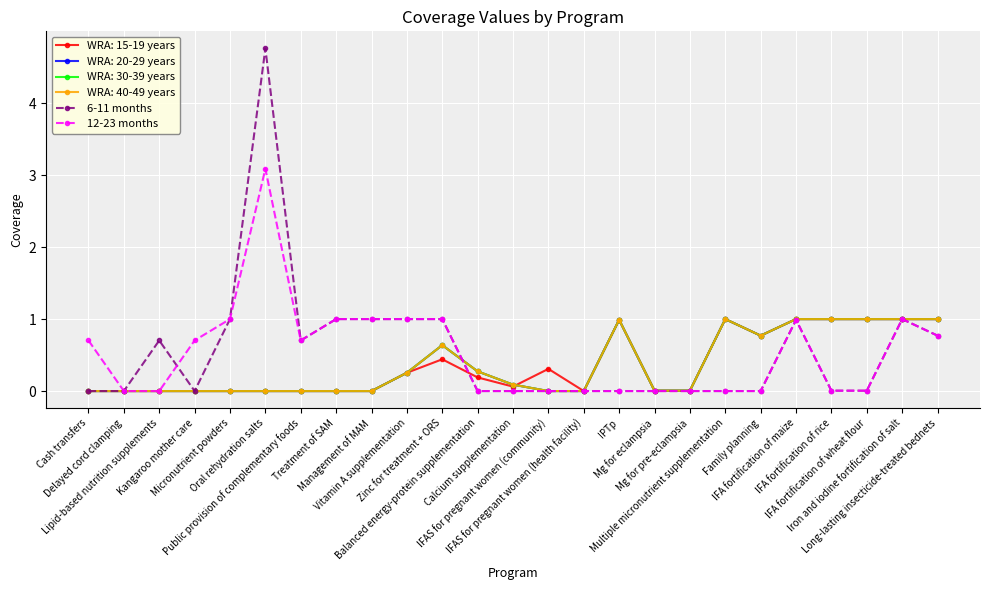

Does the chart have visible grid lines?

Yes